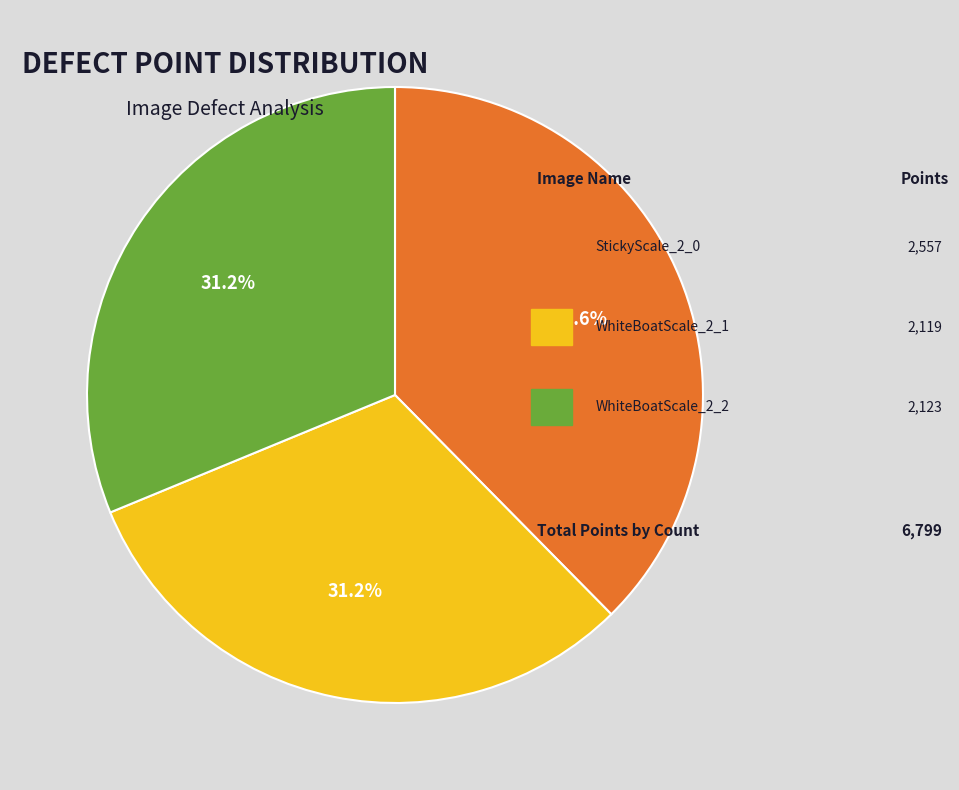

Does any single category account for the majority?

No